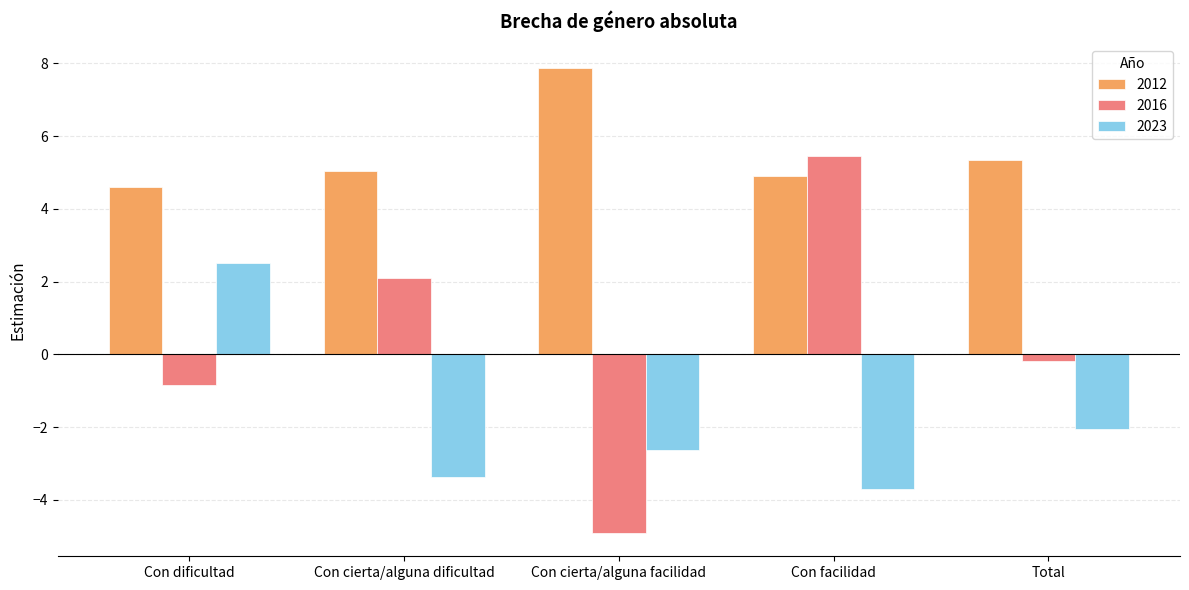

Where does the 2012 series first go above 5?

Con cierta/alguna dificultad